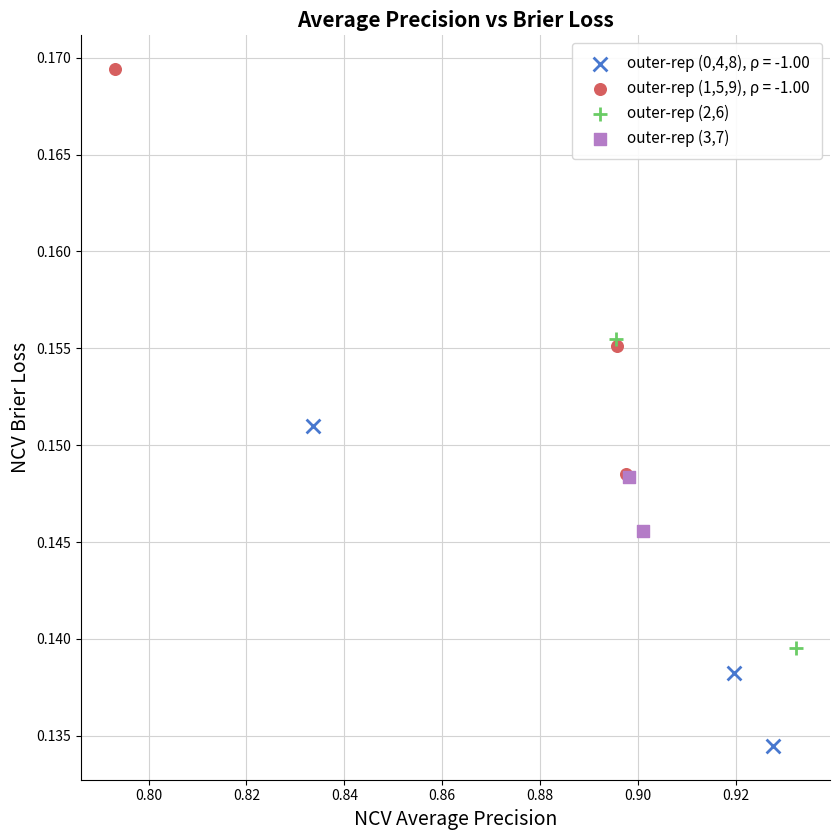

What are all the series names shown in the legend?

outer-rep (0,4,8), ρ = -1.00, outer-rep (1,5,9), ρ = -1.00, outer-rep (2,6), outer-rep (3,7)